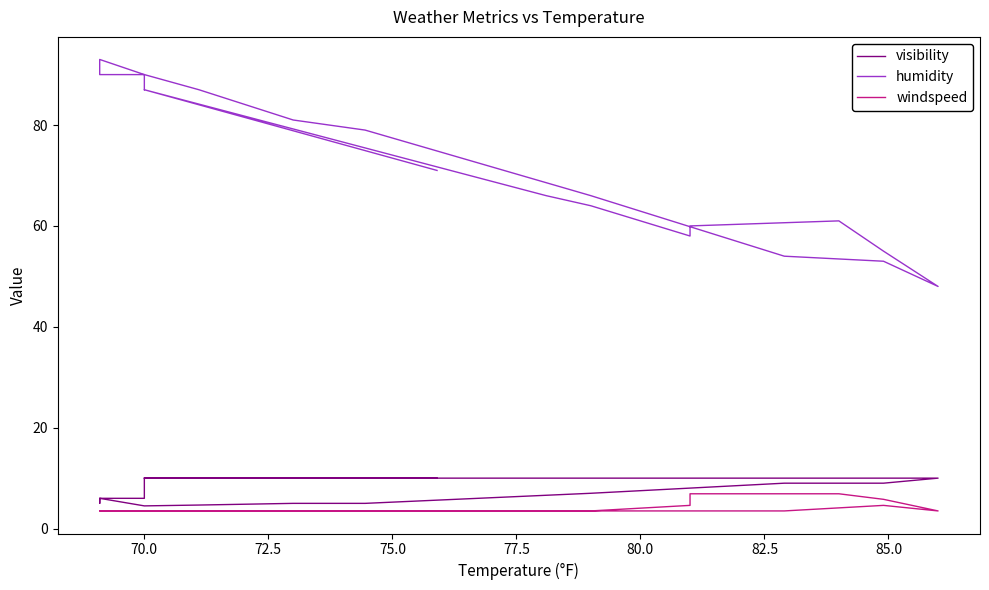

What is the value of the windspeed point at the 8th from the left?

3.5